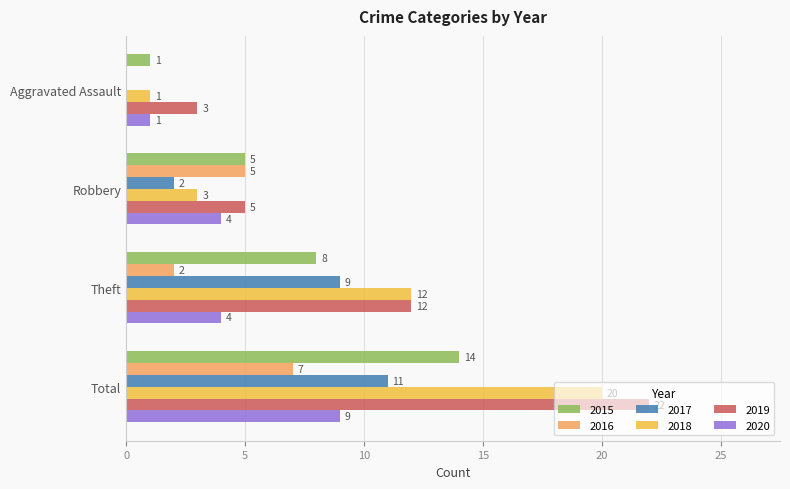

How many values in 2016 are above zero?

3